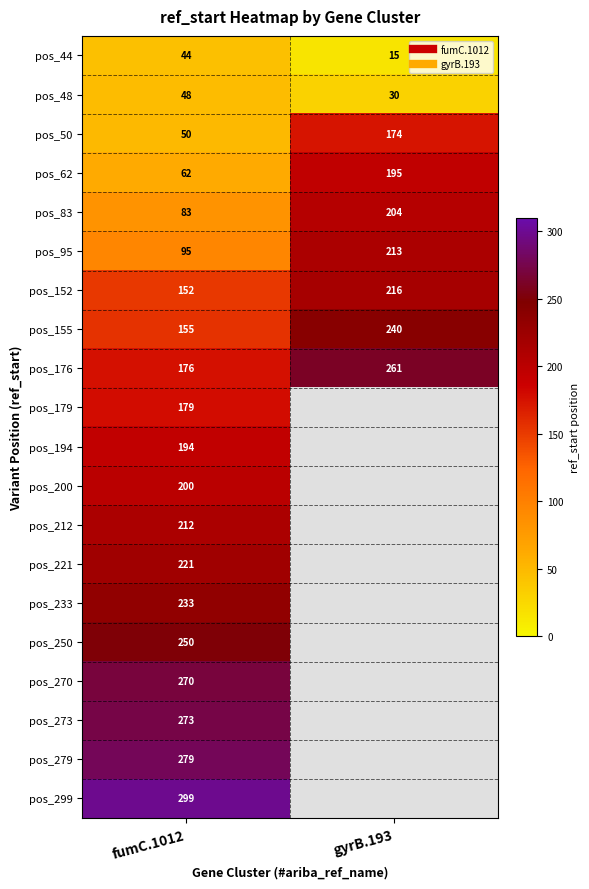

Is the value of pos_95 at gyrB.193 greater than the value of pos_250 at fumC.1012?

No